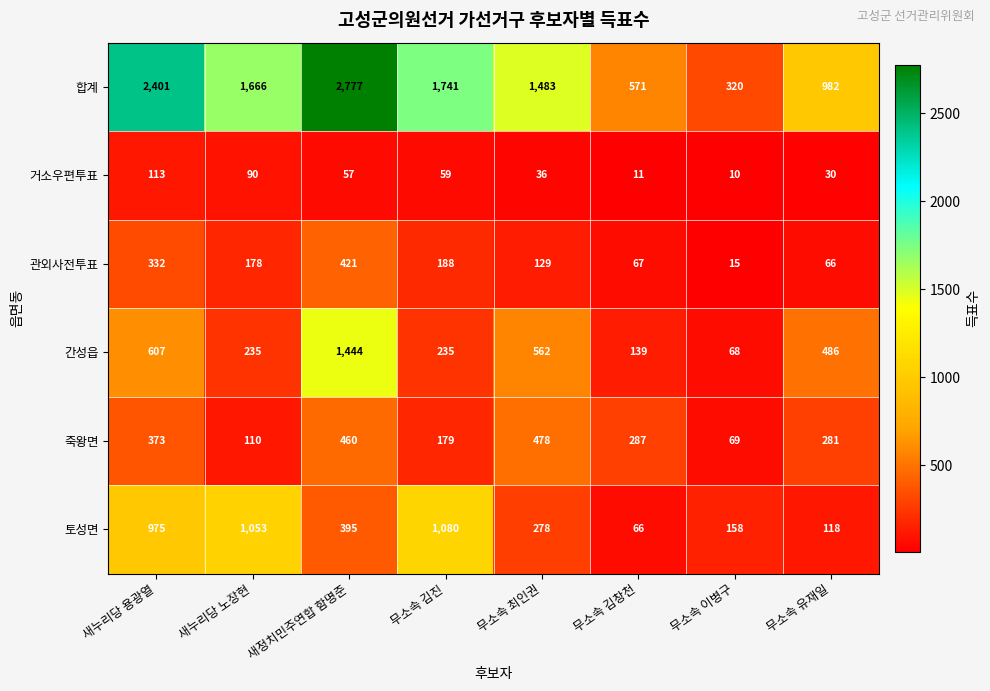

The value of 죽왕면 at 새정치민주연합 함명준 is 460. True or false?

True